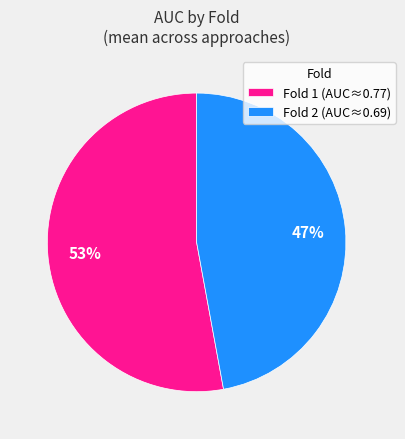

To the nearest percent, what is the average slice percentage?

50%